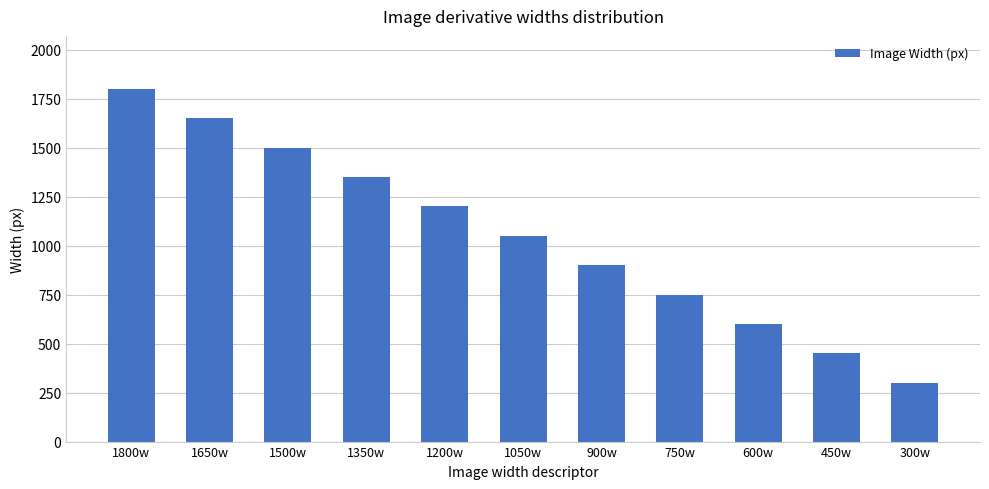

Rank the categories by value from lowest to highest.

300w, 450w, 600w, 750w, 900w, 1050w, 1200w, 1350w, 1500w, 1650w, 1800w